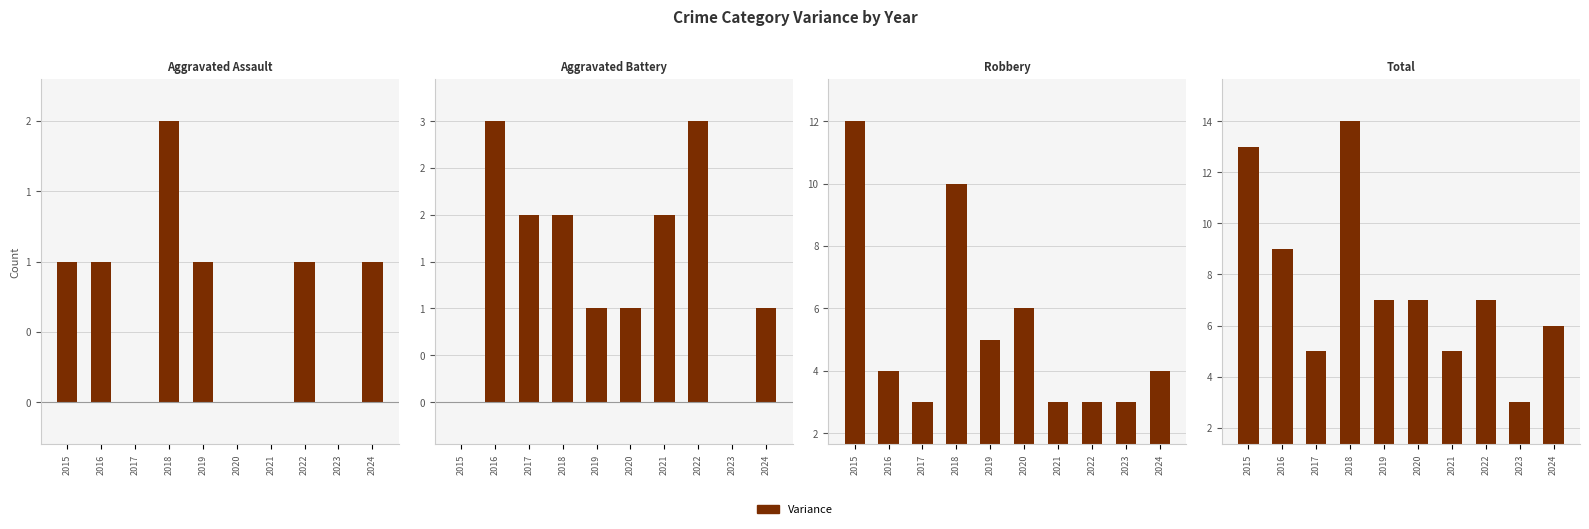

The value at 2020 is 10. True or false?

False